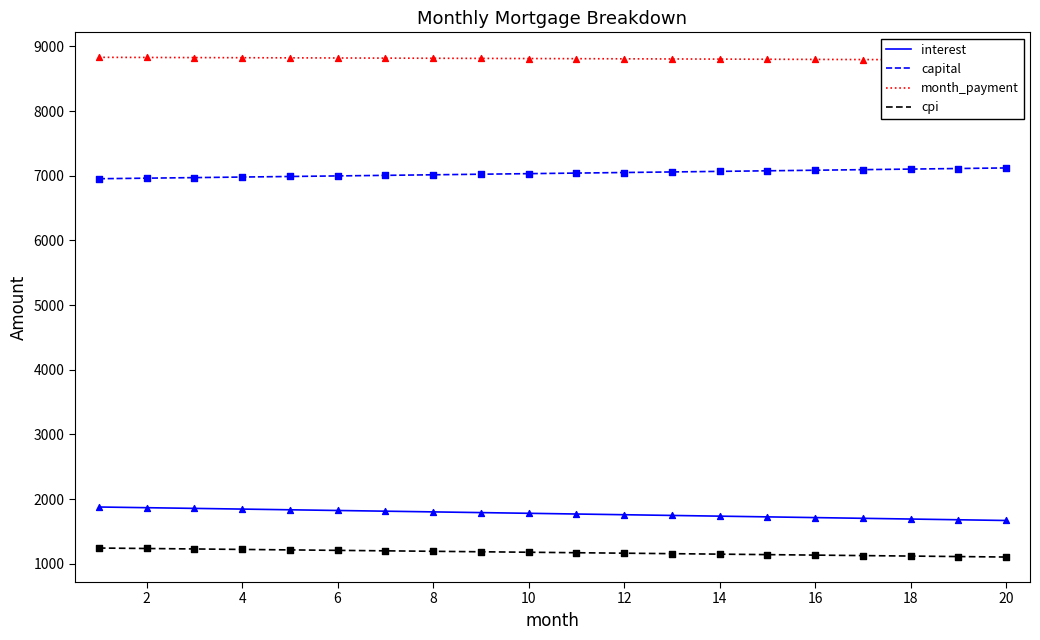

Which series has the widest spread of Y values?

interest